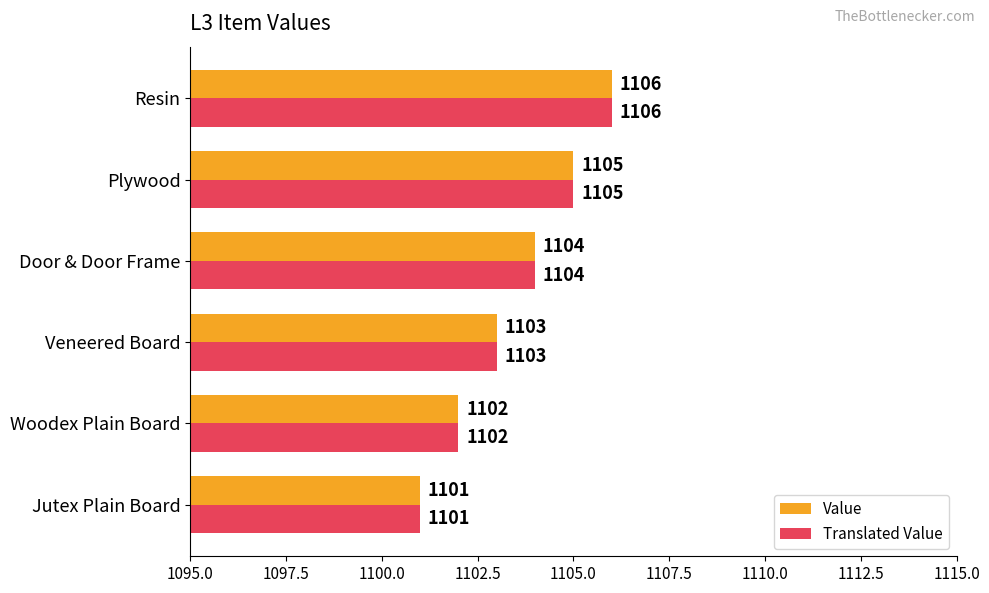

List the labels in order of Translated Value value, smallest first.

Jutex Plain Board, Woodex Plain Board, Veneered Board, Door & Door Frame, Plywood, Resin